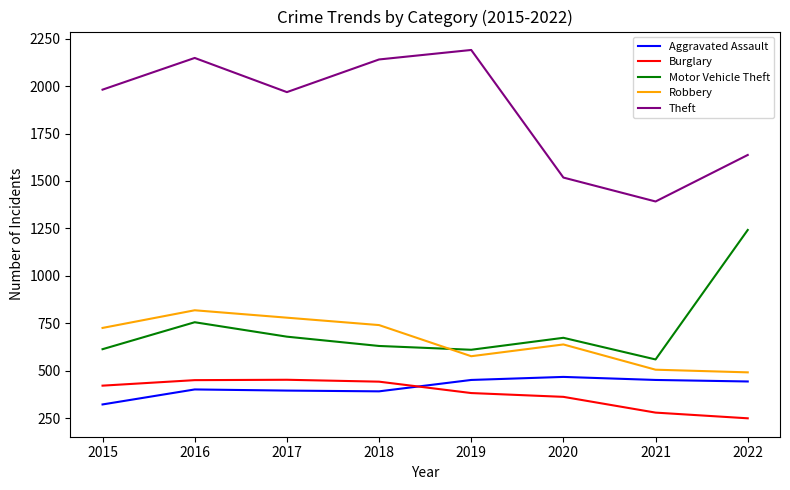

True or false: Motor Vehicle Theft and Aggravated Assault cross at least once.

False